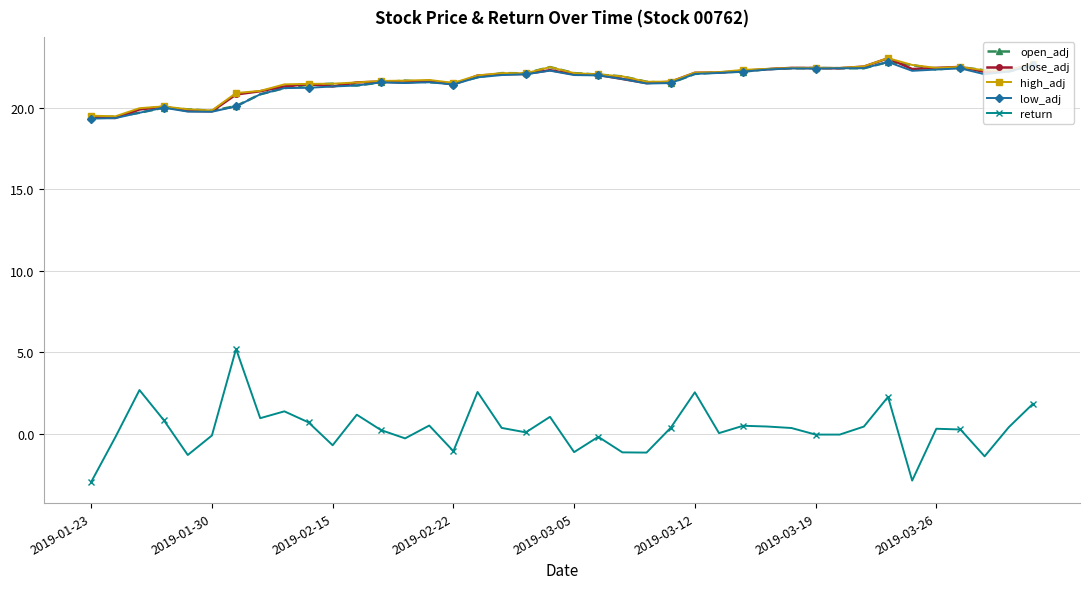

Which series has the widest spread of values?

return